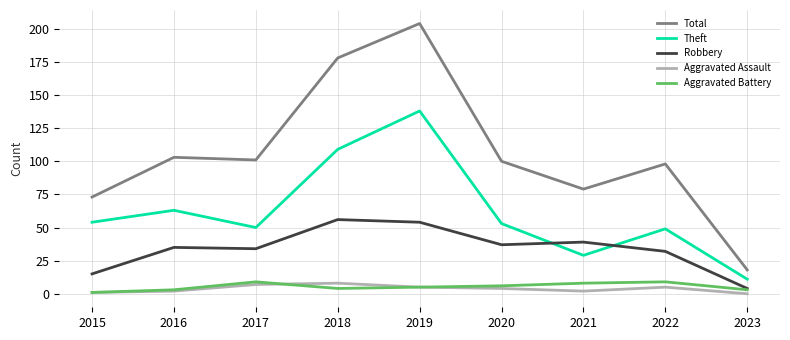

Which series has the largest total across all categories?

Total